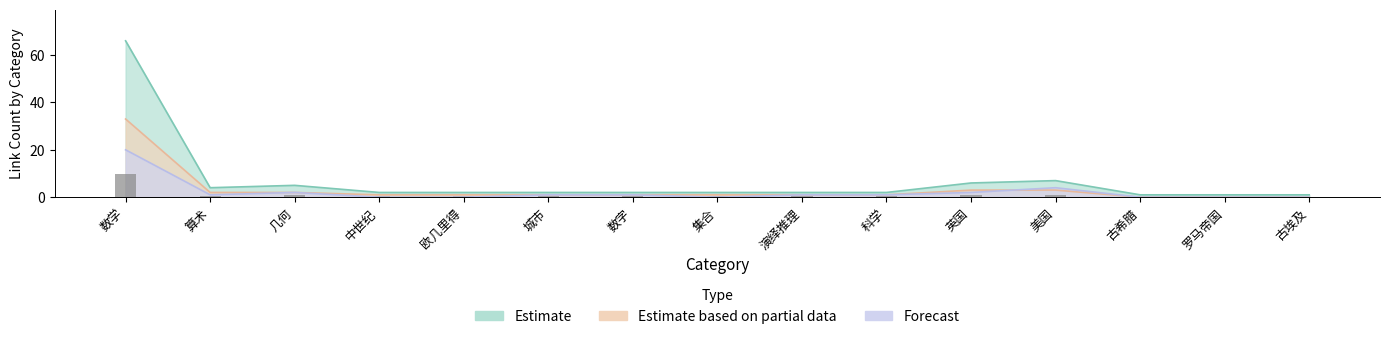

Reading right to left, extract all data points from this chart.

Estimate: 古埃及=1	罗马帝国=1	古希腊=1	美国=7	英国=6	科学=2	演绎推理=2	集合=2	数字=2	城市=2	欧几里得=2	中世纪=2	几何=5	算术=4	数学=66
Estimate based on partial data: 古埃及=0	罗马帝国=0	古希腊=0	美国=3	英国=3	科学=1	演绎推理=1	集合=1	数字=1	城市=1	欧几里得=1	中世纪=1	几何=2	算术=2	数学=33
Forecast: 古埃及=0	罗马帝国=0	古希腊=0	美国=4	英国=2	科学=1	演绎推理=1	集合=0	数字=1	城市=1	欧几里得=0	中世纪=0	几何=2	算术=1	数学=20